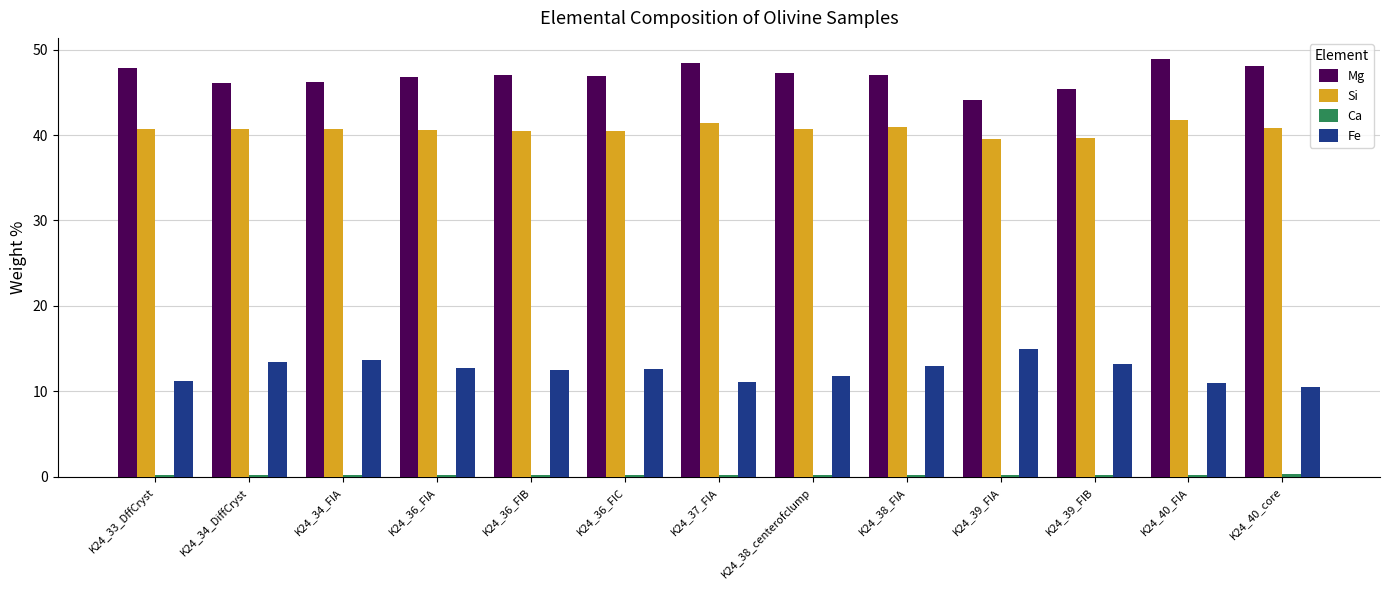

What is the maximum value shown in the chart?

48.9